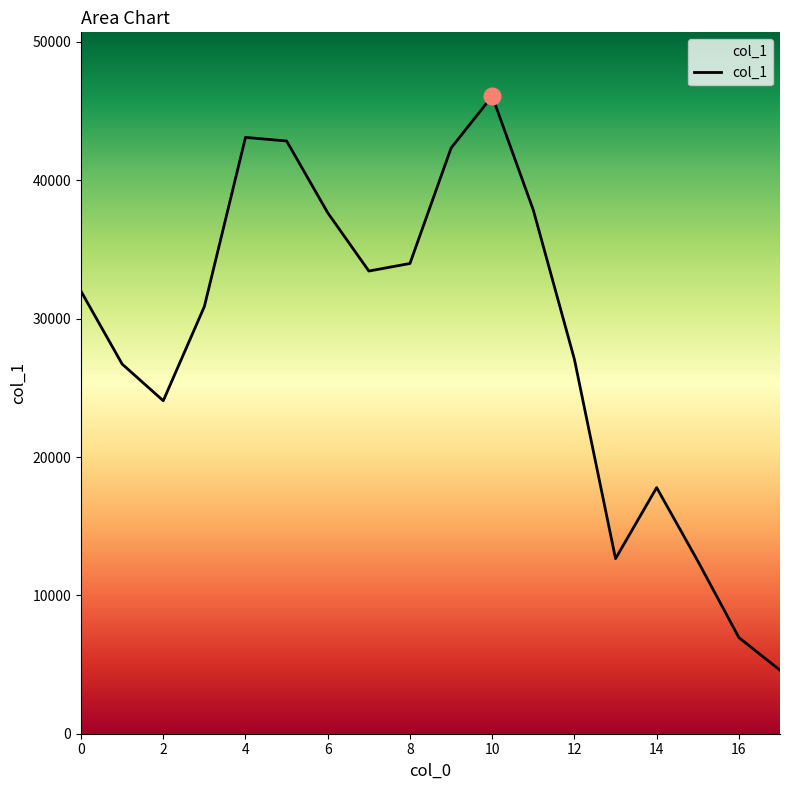

What is the difference between the maximum and minimum values?

41495